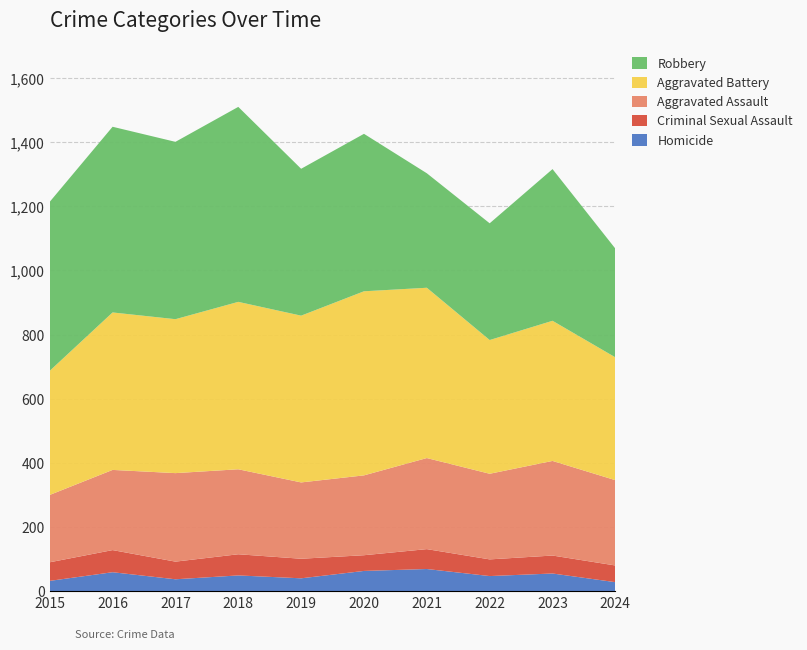

Reading left to right, what are all the values shown in this chart?

Homicide: 2015=32	2016=59	2017=37	2018=49	2019=40	2020=63	2021=69	2022=47	2023=55	2024=28
Criminal Sexual Assault: 2015=58	2016=69	2017=55	2018=66	2019=61	2020=49	2021=62	2022=52	2023=56	2024=52
Aggravated Assault: 2015=210	2016=250	2017=276	2018=265	2019=238	2020=249	2021=284	2022=267	2023=295	2024=266
Aggravated Battery: 2015=387	2016=491	2017=480	2018=522	2019=520	2020=574	2021=531	2022=417	2023=437	2024=383
Robbery: 2015=527	2016=579	2017=553	2018=608	2019=458	2020=491	2021=357	2022=364	2023=473	2024=339